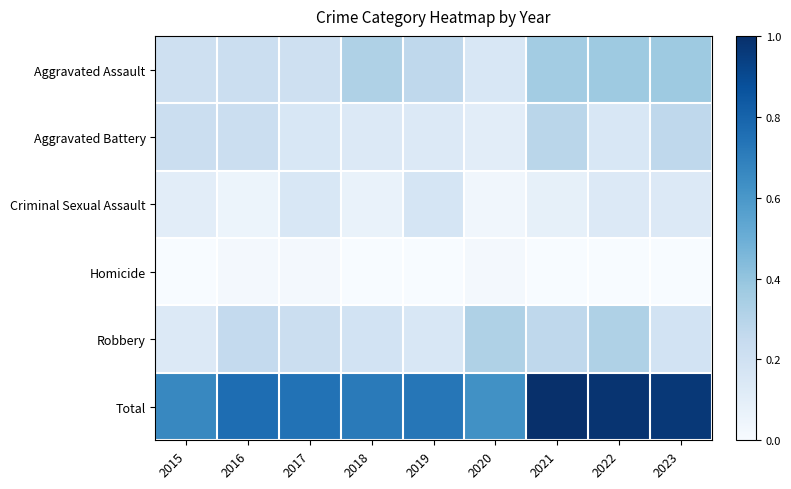

At 2019, list the series in order from largest to smallest.

Total, Aggravated Assault, Criminal Sexual Assault, Robbery, Aggravated Battery, Homicide